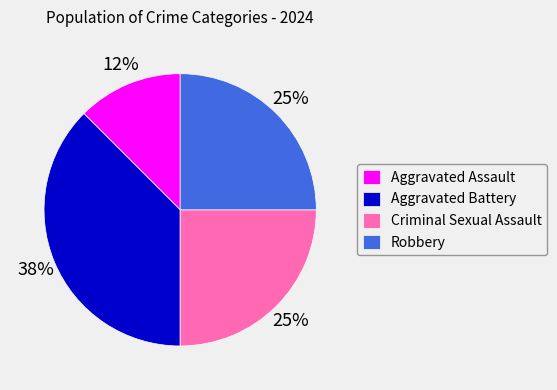

The Robbery slice represents 16% of the pie. True or false?

False